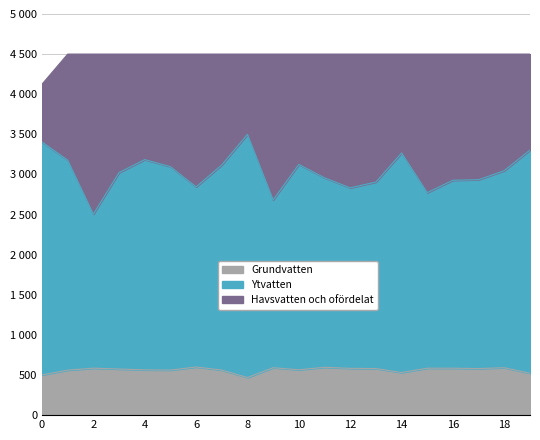

Reading right to left, what are all the values shown in this chart?

best_fitness: 4500.0	4500.0	4500.0	4500.0	4500.0	4500.0	4500.0	4500.0	4500.0	4500.0	4500.0	4500.0	4500.0	4500.0	4500.0	4500.0	4500.0	4500.0	4500.0	4125.0
average_fitness: 3304.1	3047.7	2934.2	2927.9	2773.0	3267.6	2905.3	2833.0	2958.3	3124.6	2683.2	3500.0	3118.8	2845.0	3097.0	3185.1	3023.1	2505.4	3178.3	3405.1
phenotypic_variance: 522.1	590.8	580.7	584.8	585.1	531.4	580.2	583.4	596.6	565.3	591.0	468.8	561.7	600.0	561.6	564.2	575.1	585.2	560.6	501.4